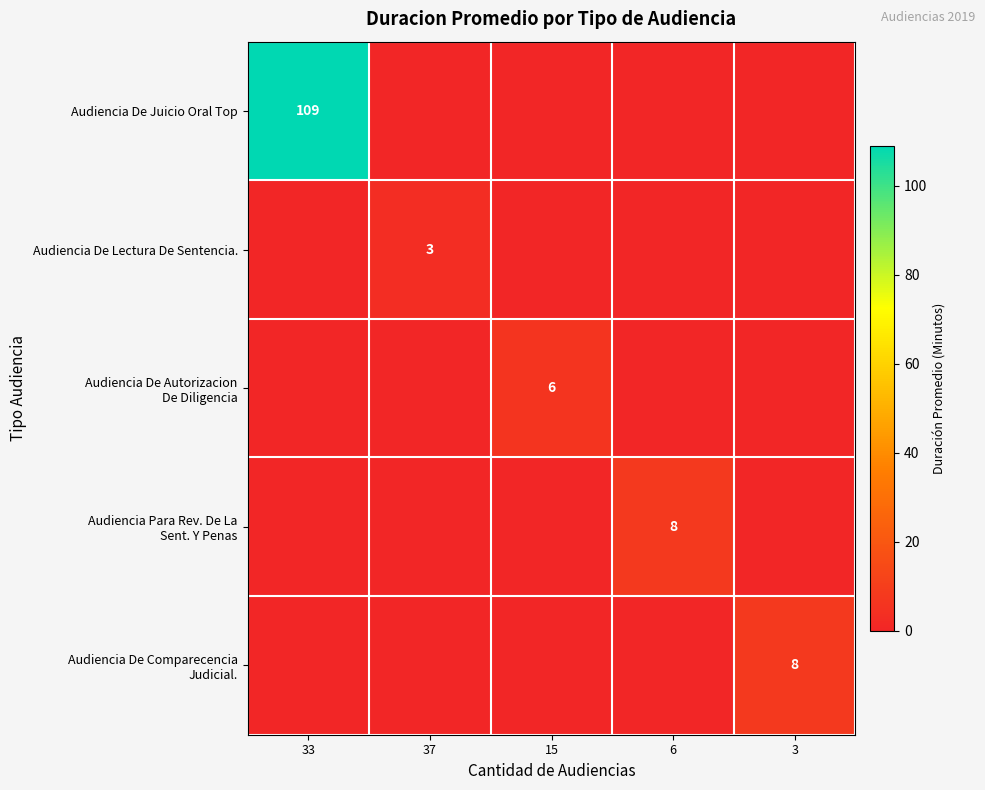

Rank the categories by Audiencia Para Rev. De La Sent. Y Penas value from lowest to highest.

33, 37, 15, 3, 6